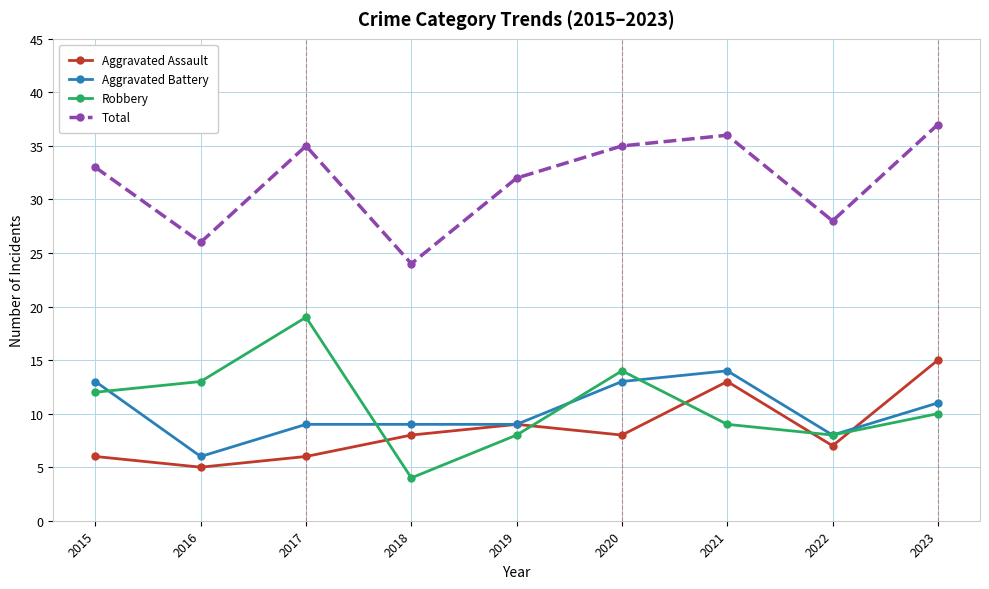

How many categories are shown in the chart?

9